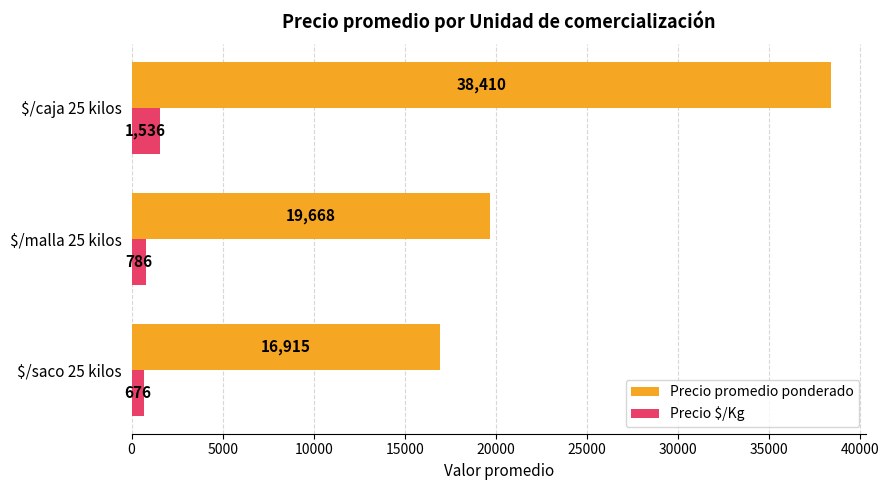

At how many categories does at least one series exceed 3120?

3